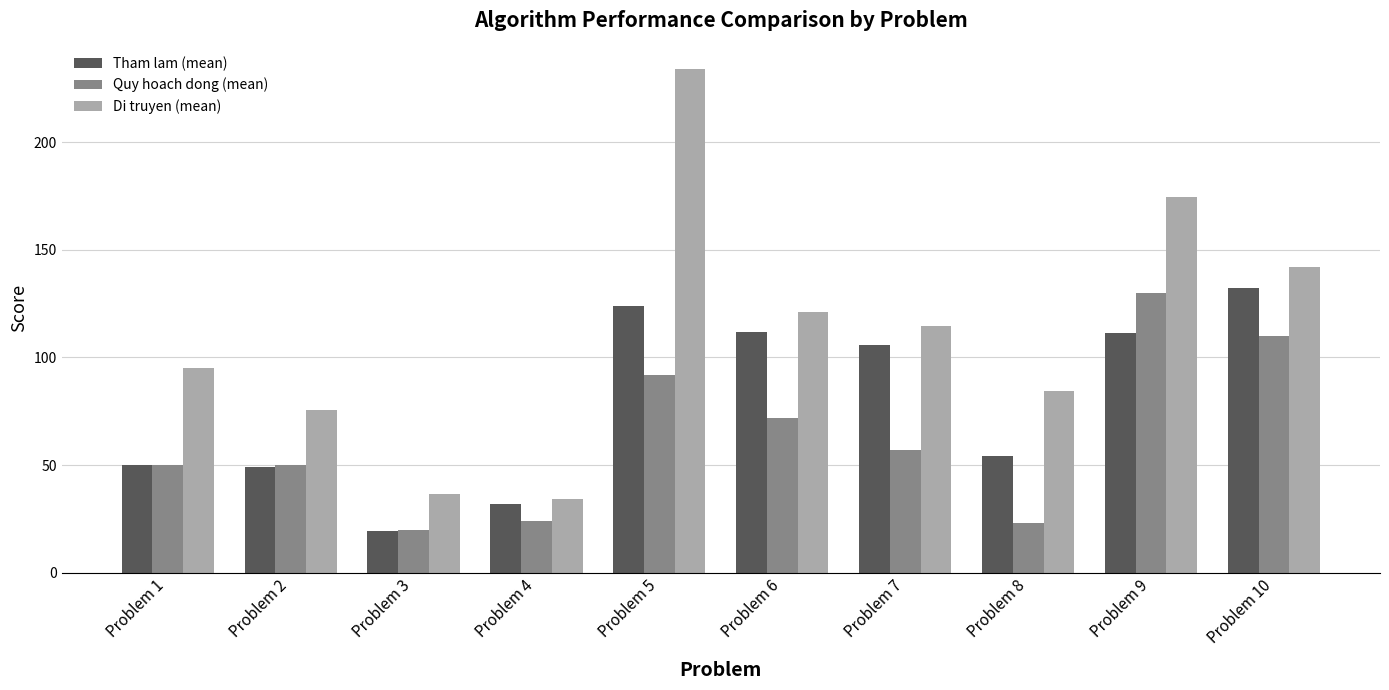

What is the total value across all series at Problem 3?

76.0